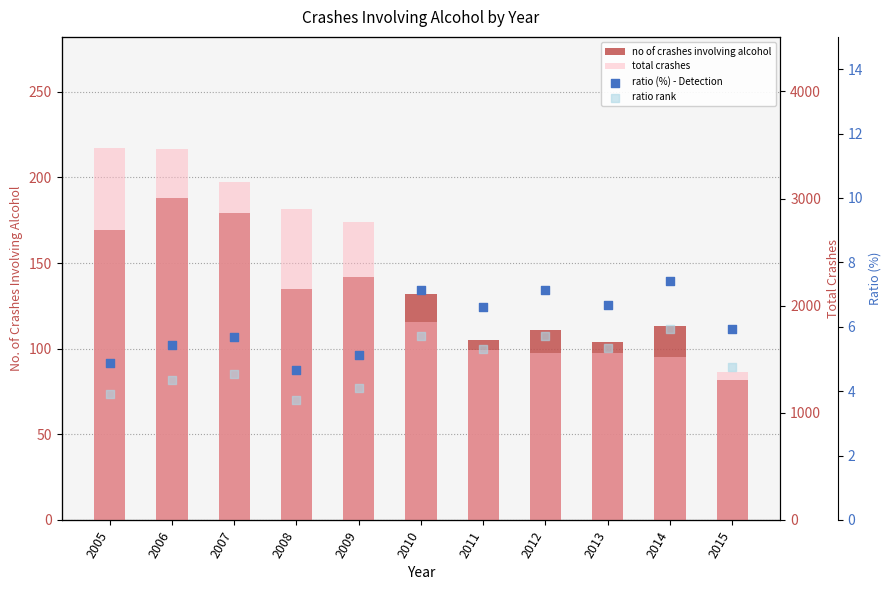

Which series contains the highest Y value?

total crashes